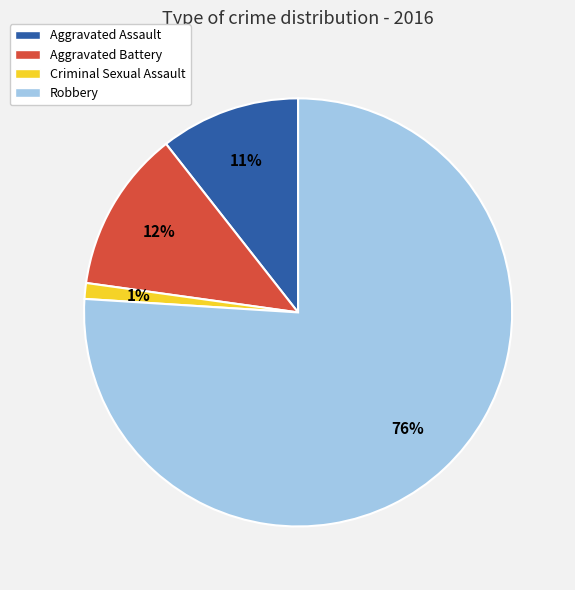

Which category has the smallest portion of the pie?

Criminal Sexual Assault